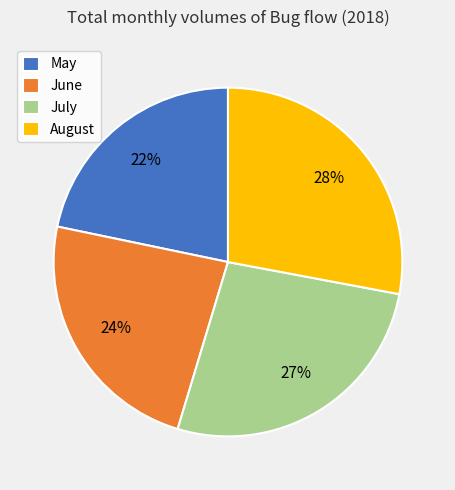

True or false: July accounts for 27% of the total.

True